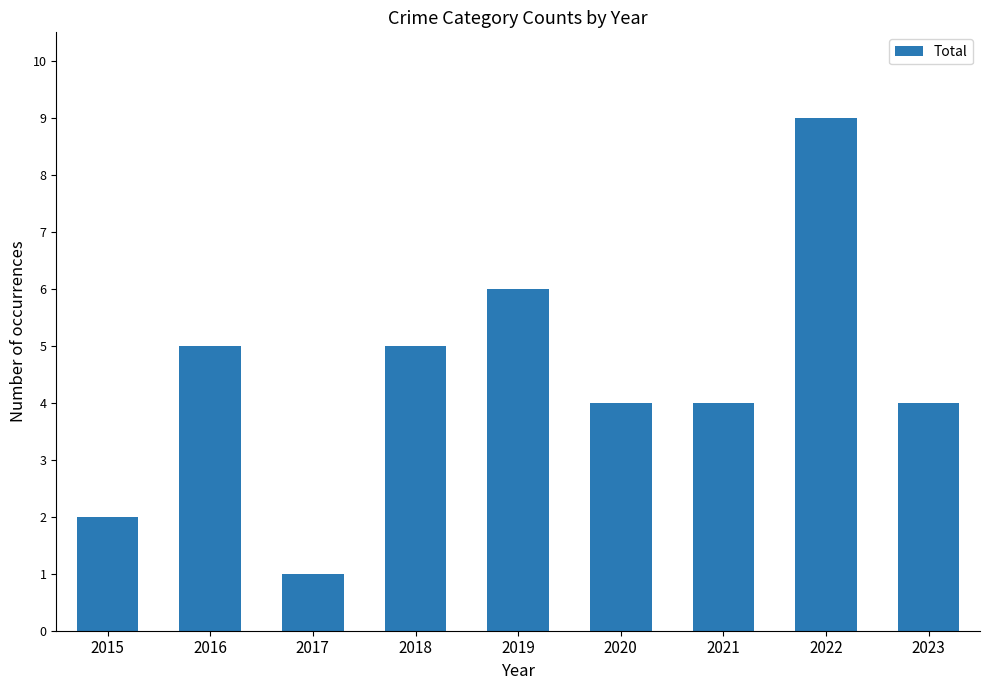

Between 2017 and 2022, which is larger?

2022